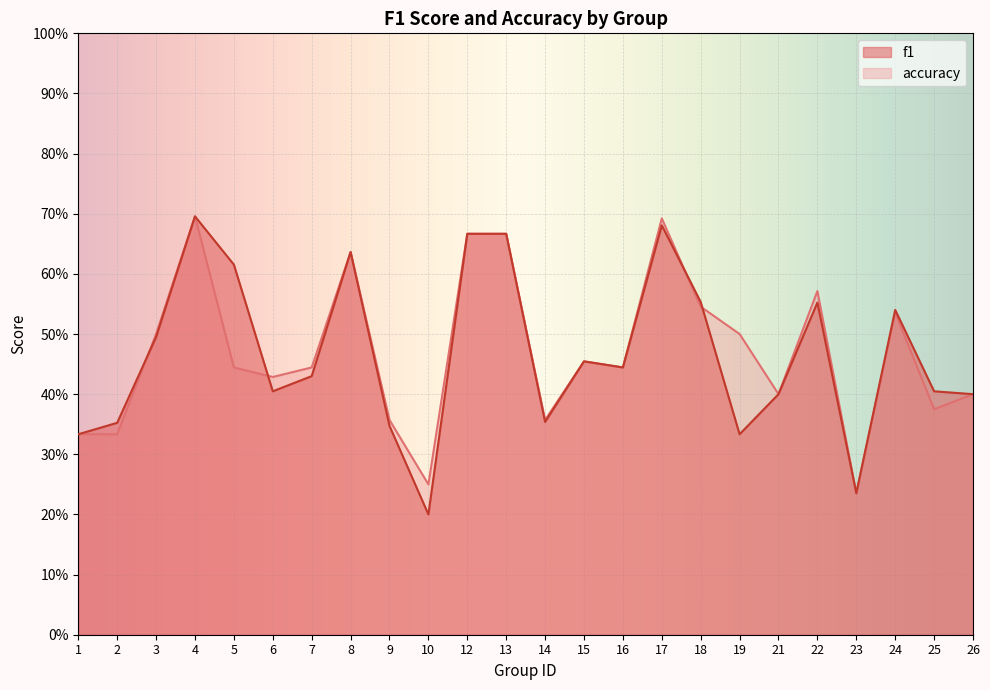

The value of accuracy at 13 is 1.1. True or false?

False